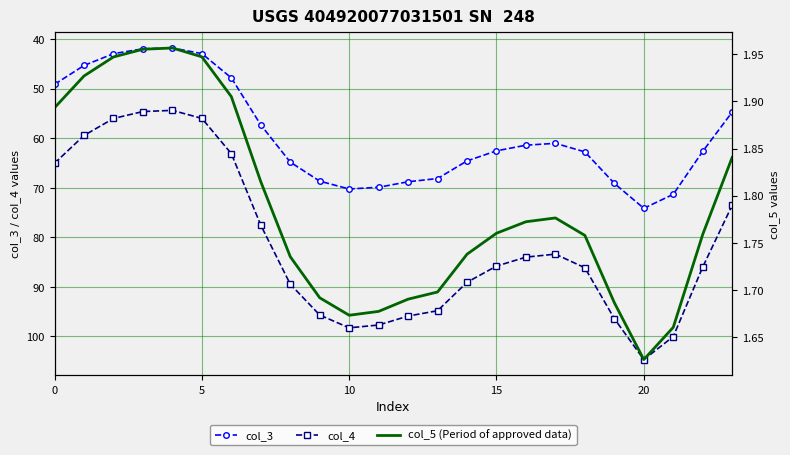

What is the approximate value of col_4 at 5?

56.0